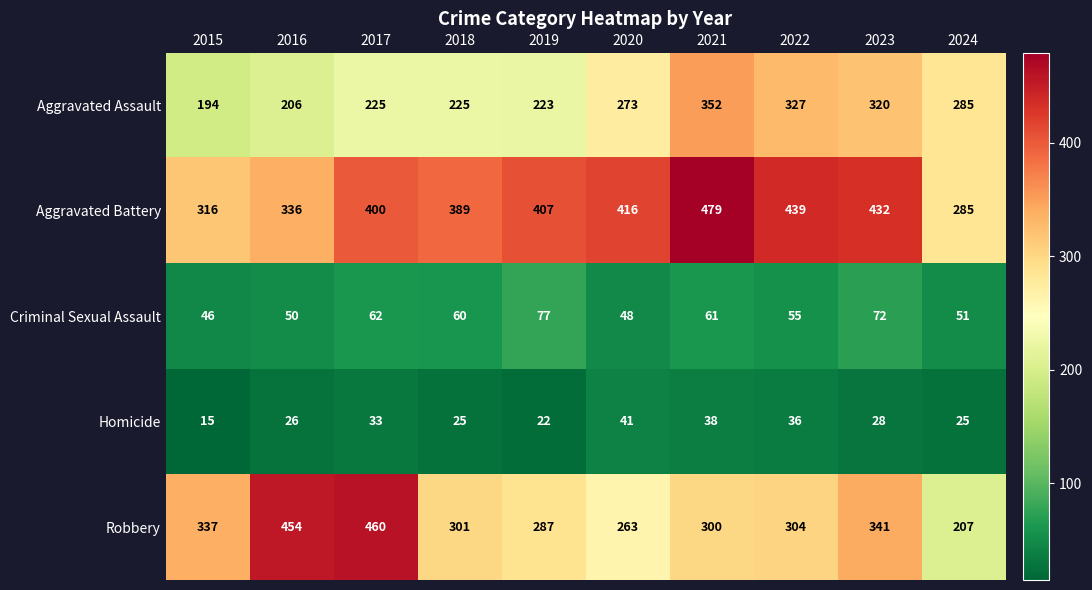

How many series are shown in this chart?

5